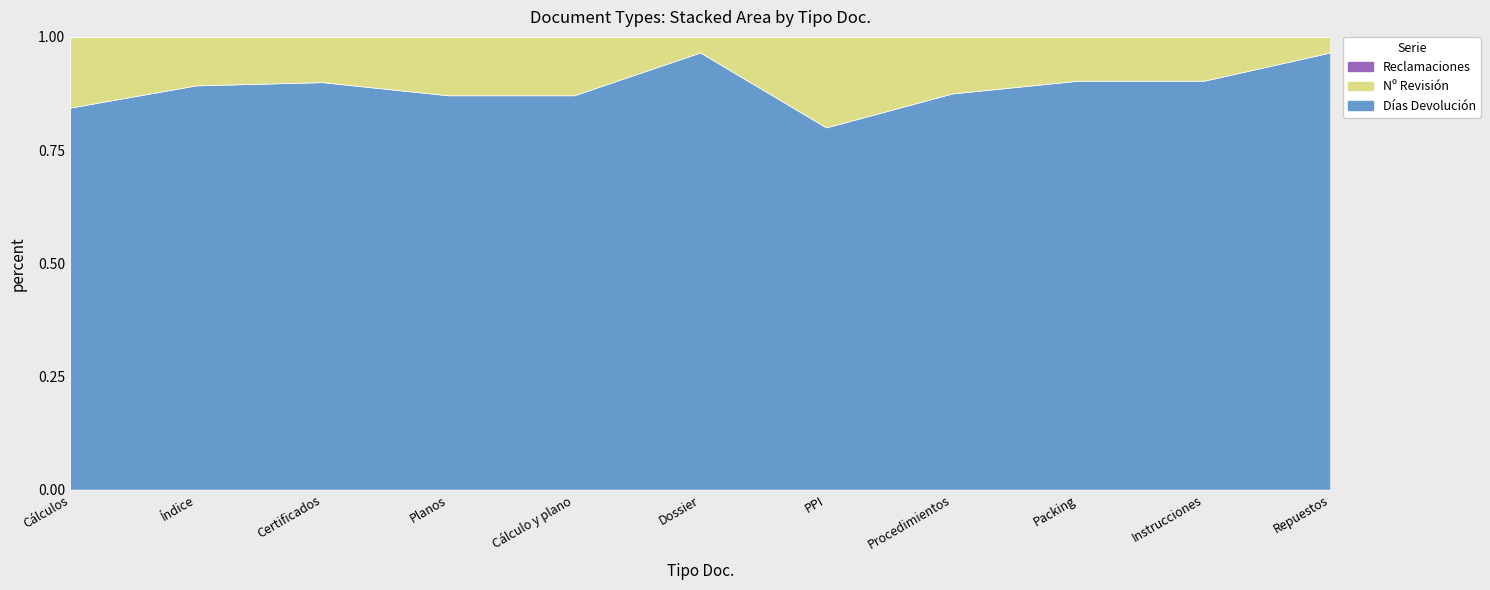

What position from the right is Procedimientos?

4